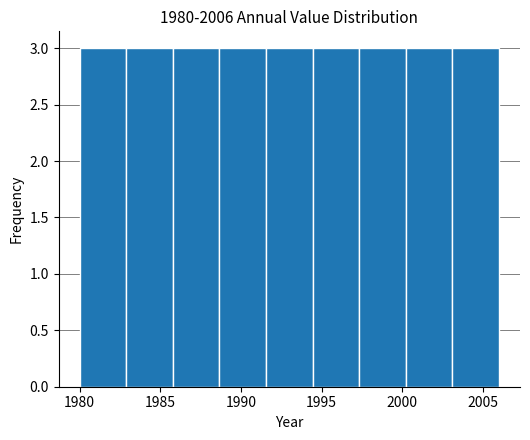

Reading left to right, transcribe this chart: for each bar, give the range it covers on the x-axis and its height. Neither the bar edges nor the heights are printed on the chart, so give them approximately, as read against the axes.

1980.0 to 1983.0: 3
1983.0 to 1986.0: 3
1986.0 to 1988.5: 3
1988.5 to 1991.5: 3
1991.5 to 1994.5: 3
1994.5 to 1997.5: 3
1997.5 to 2000.0: 3
2000.0 to 2003.0: 3
2003.0 to 2006.0: 3